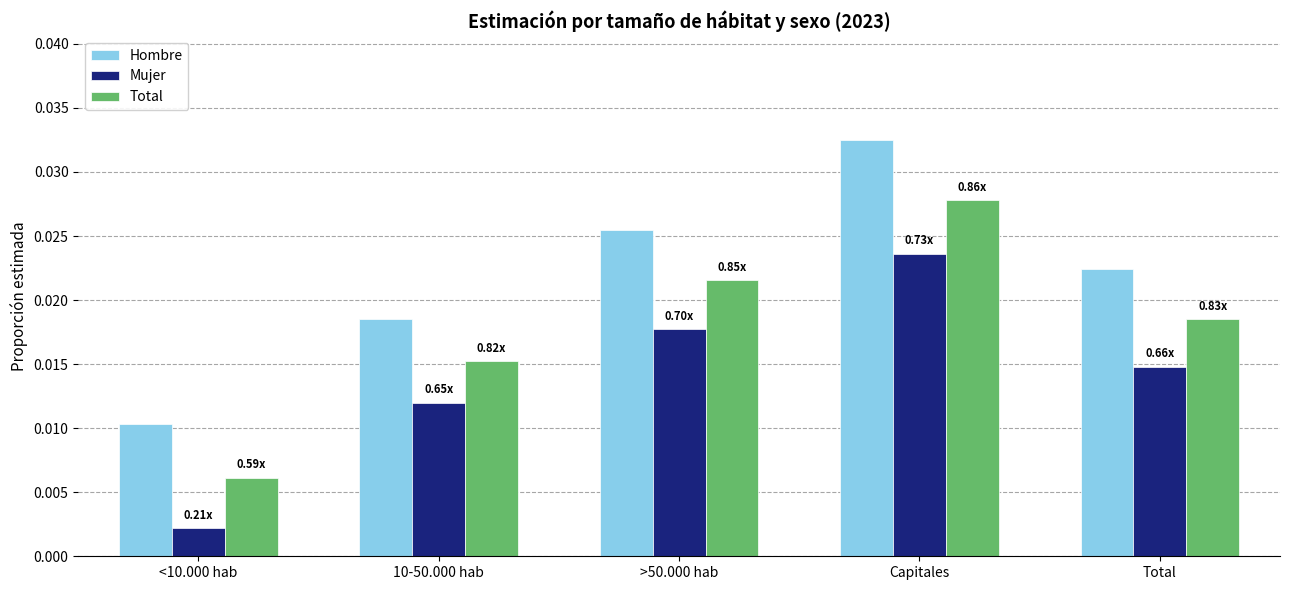

Which series has the largest range (max minus min)?

Hombre